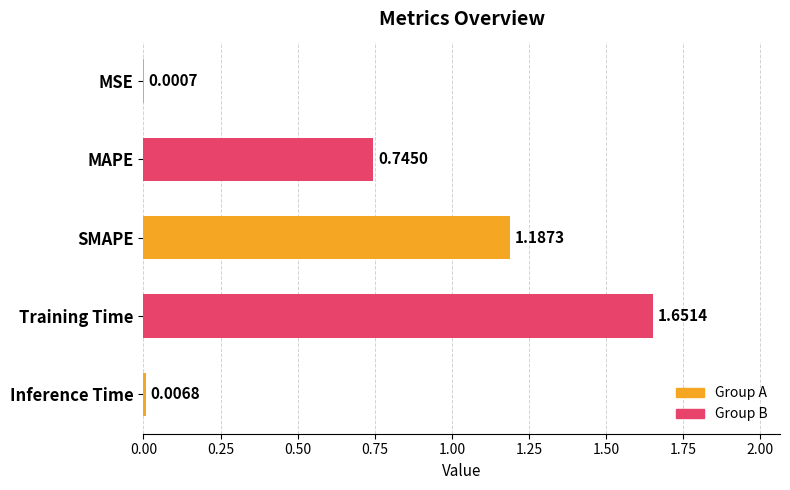

Are the bars grouped side by side (vs. stacked)?

No